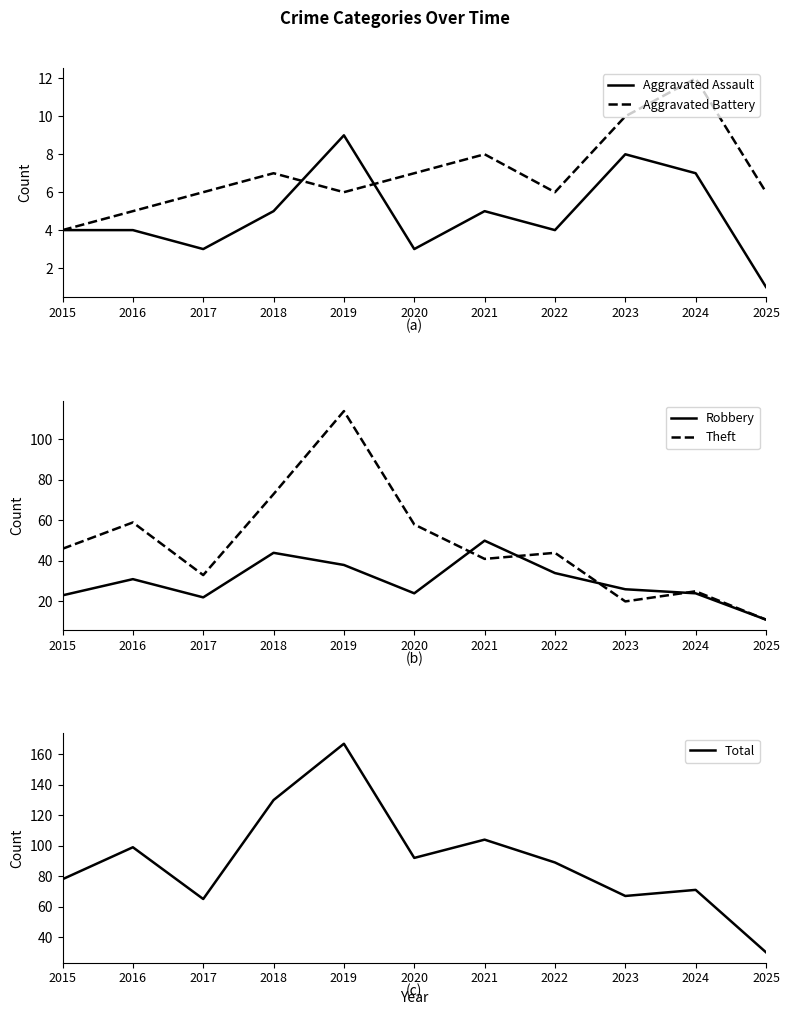

How many lines are shown in the chart?

5